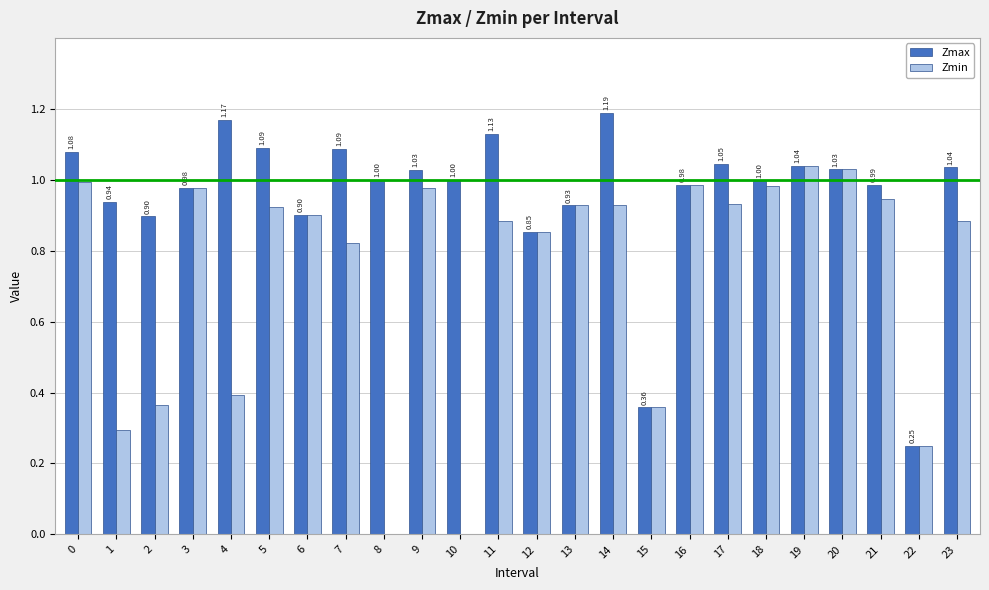

At which category is the sum across all series the highest?

14